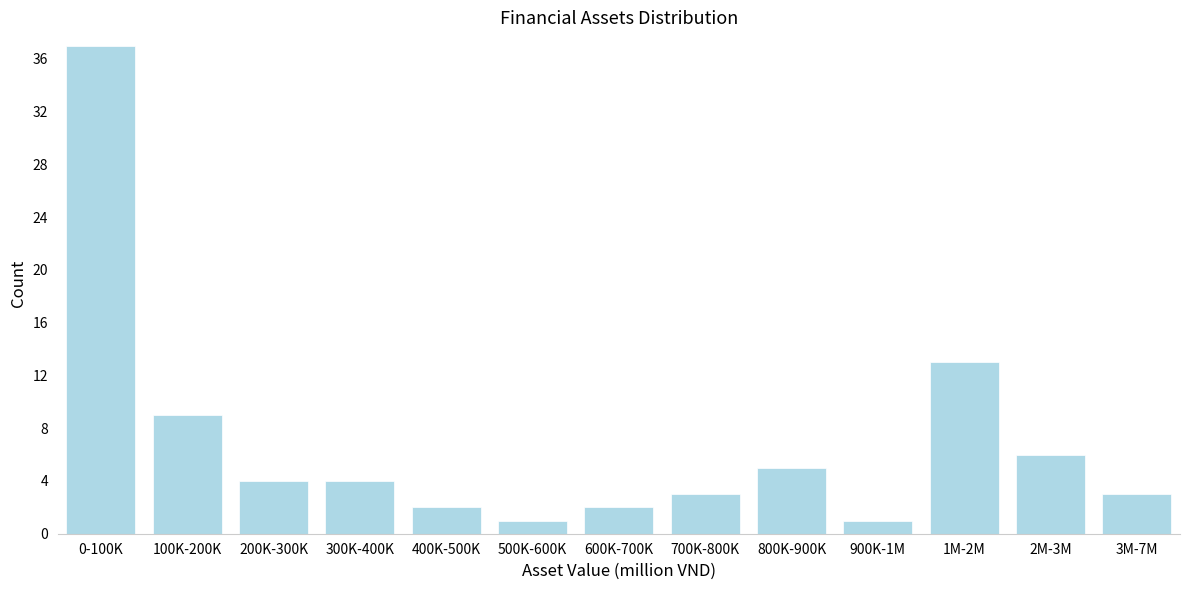

Reading left to right, extract all data points from this chart.

0-100K=37	100K-200K=9	200K-300K=4	300K-400K=4	400K-500K=2	500K-600K=1	600K-700K=2	700K-800K=3	800K-900K=5	900K-1M=1	1M-2M=13	2M-3M=6	3M-7M=3